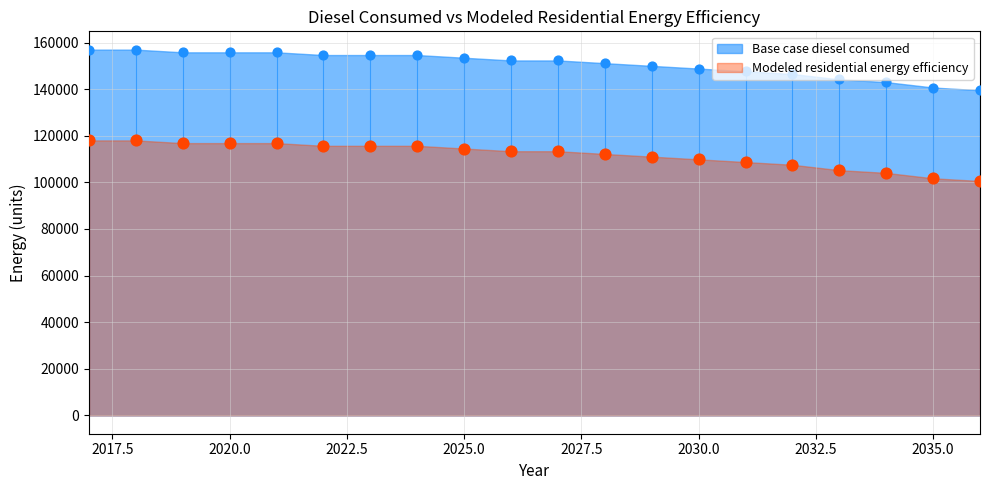

What are all the series names shown in the legend?

Base case diesel consumed, Modeled residential energy efficiency